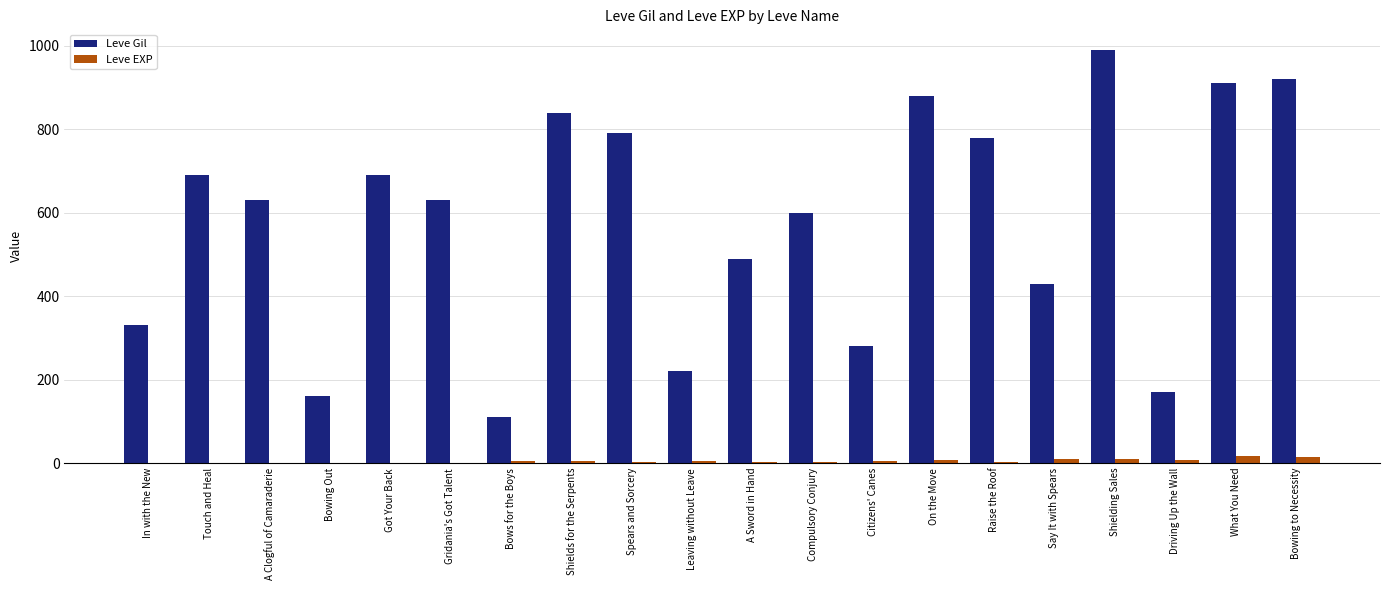

How many data points does each series have?

20